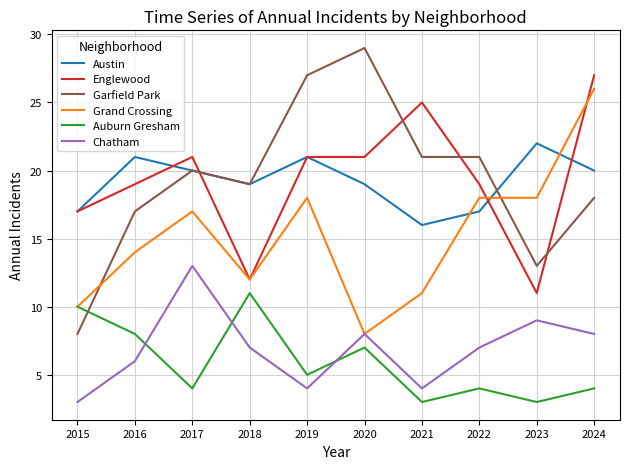

True or false: Grand Crossing has a value of 12 at 2018.

True